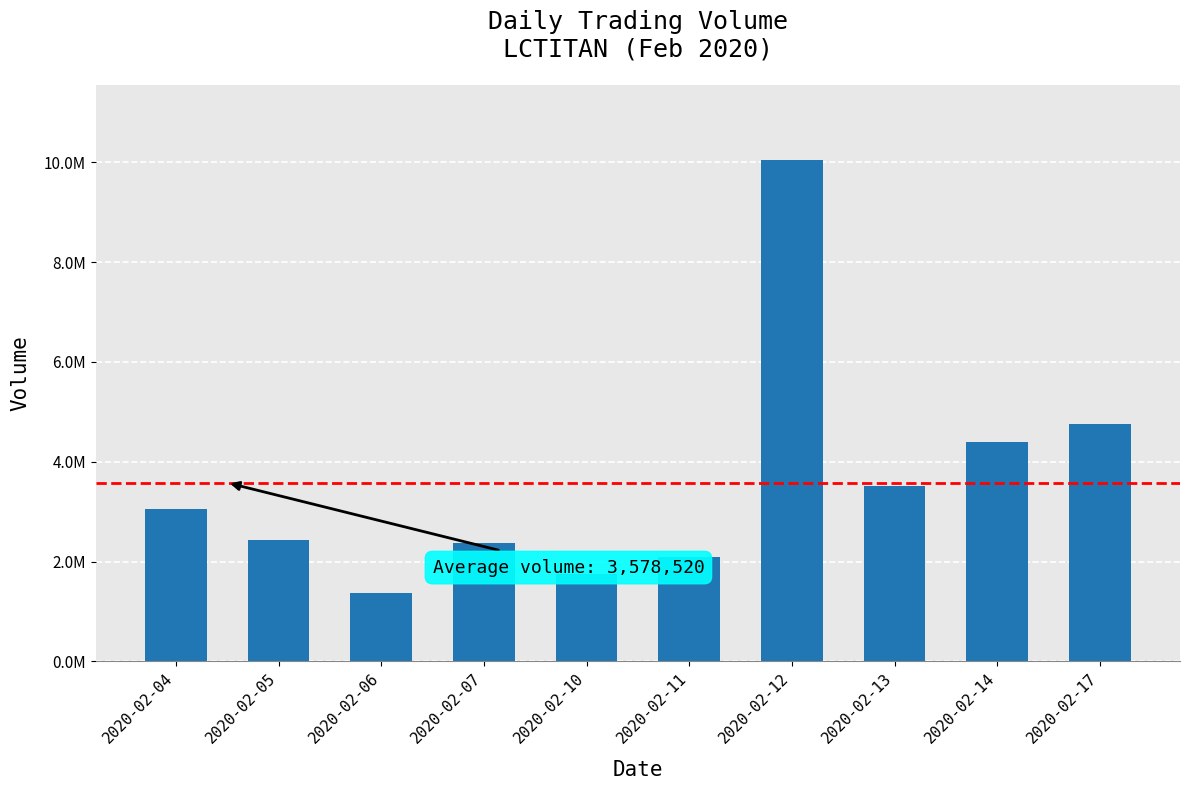

Reading left to right, what are all the values shown in this chart?

2020-02-04=3044400	2020-02-05=2435100	2020-02-06=1369700	2020-02-07=2362600	2020-02-10=1741700	2020-02-11=2095000	2020-02-12=10053600	2020-02-13=3515700	2020-02-14=4395400	2020-02-17=4766000